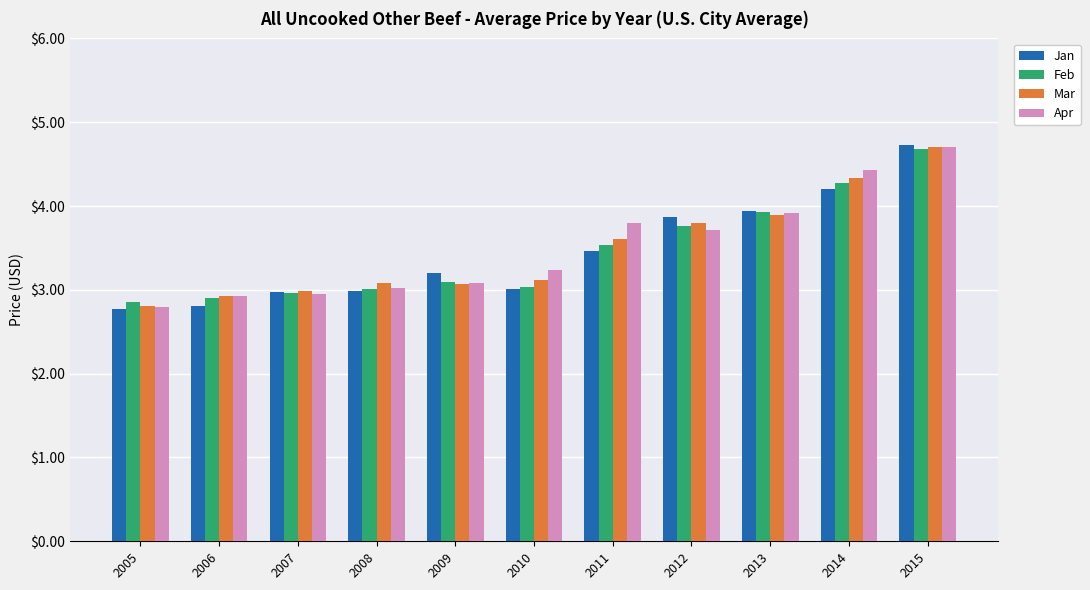

Is it true that Feb equals 4.7 at 2015?

True